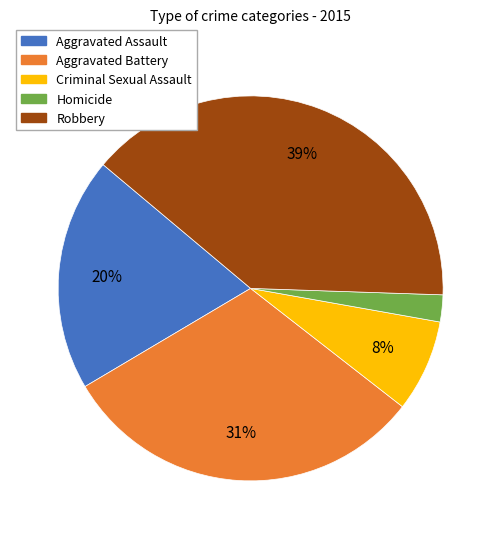

What is the largest slice in the pie chart?

Robbery